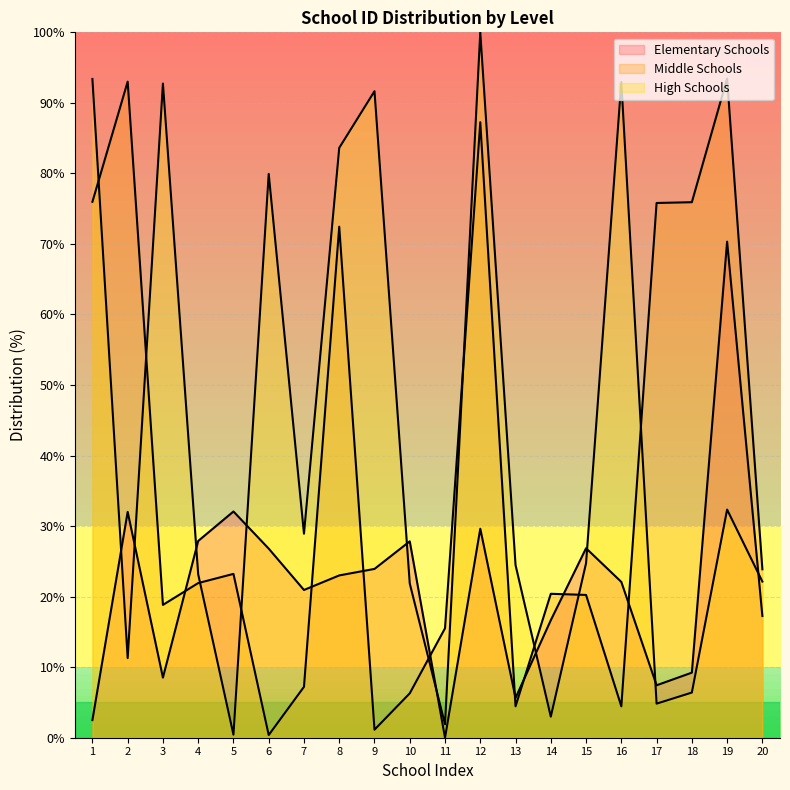

What value does the High Schools series have at 15?

24.7